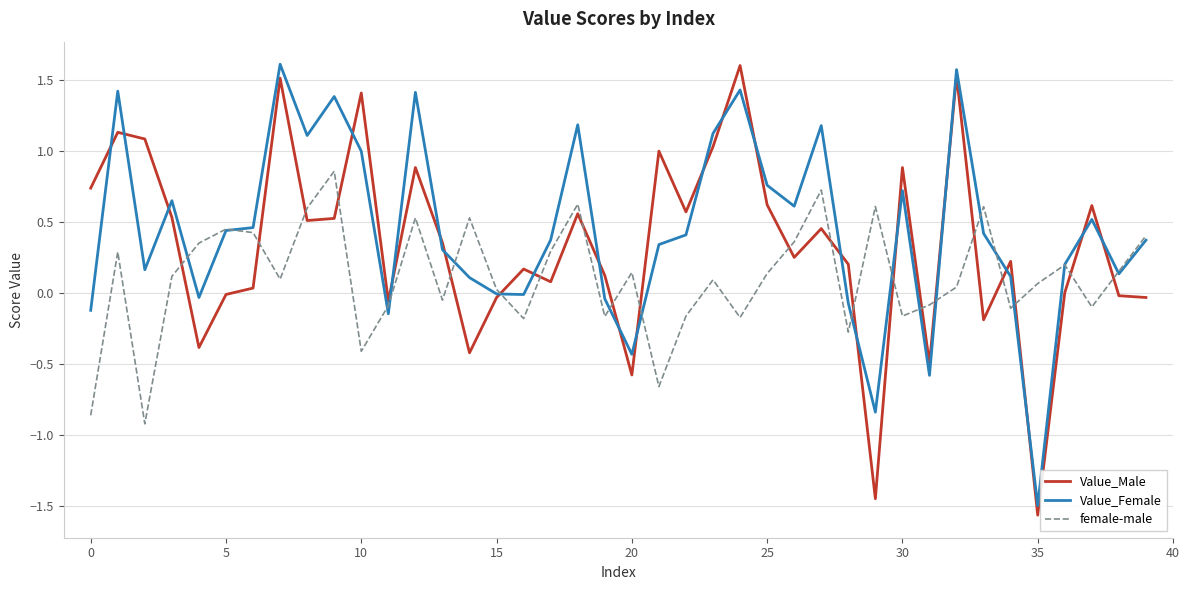

List the series in order of their overall mean, highest first.

Value_Female, Value_Male, female-male